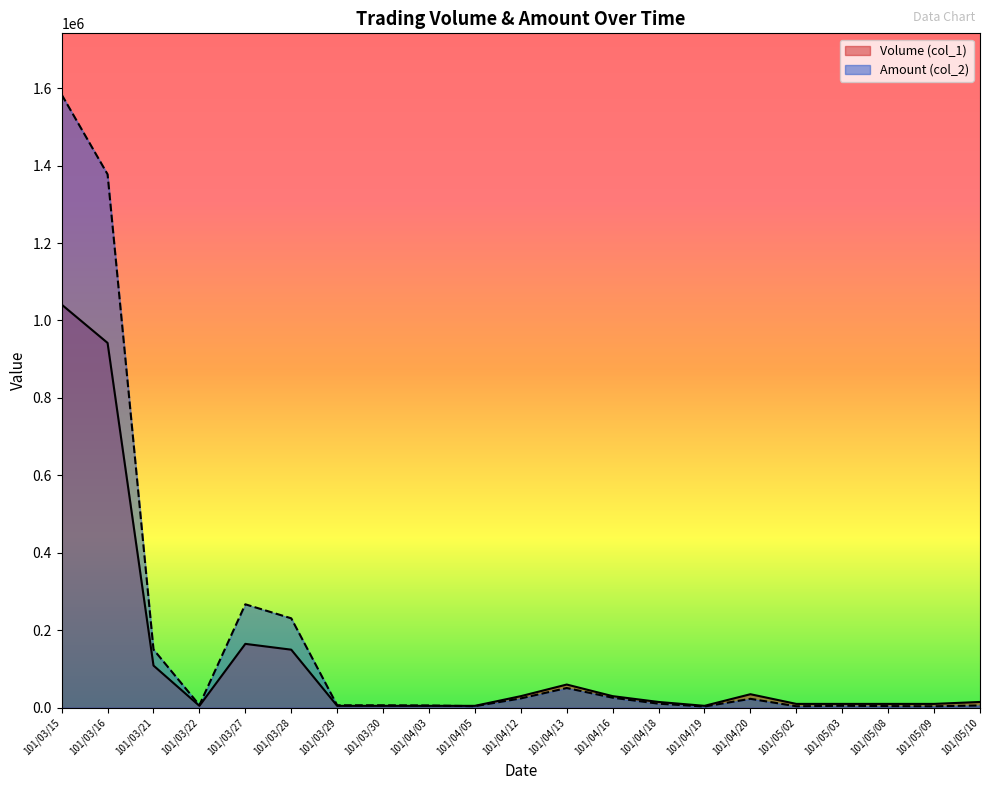

Count the number of categories in the chart.

21